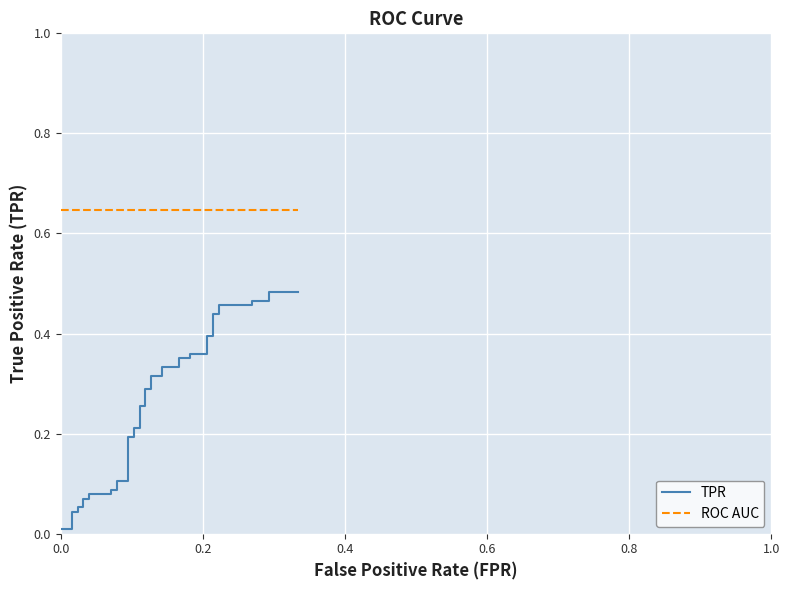

What is the value of the ROC AUC point at the 30th from the left?

0.6